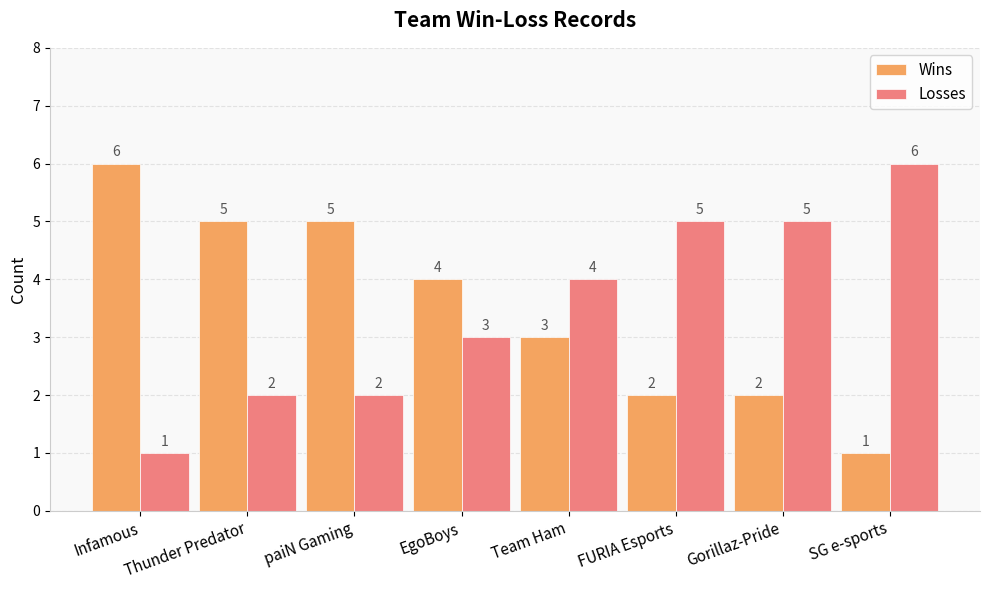

What is the sum of the Wins values at Infamous and Team Ham?

9